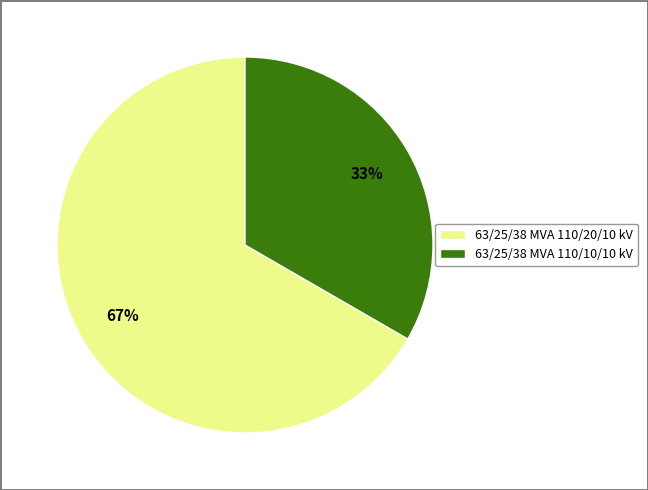

Between 63/25/38 MVA 110/10/10 kV and 63/25/38 MVA 110/20/10 kV, which is larger?

63/25/38 MVA 110/20/10 kV